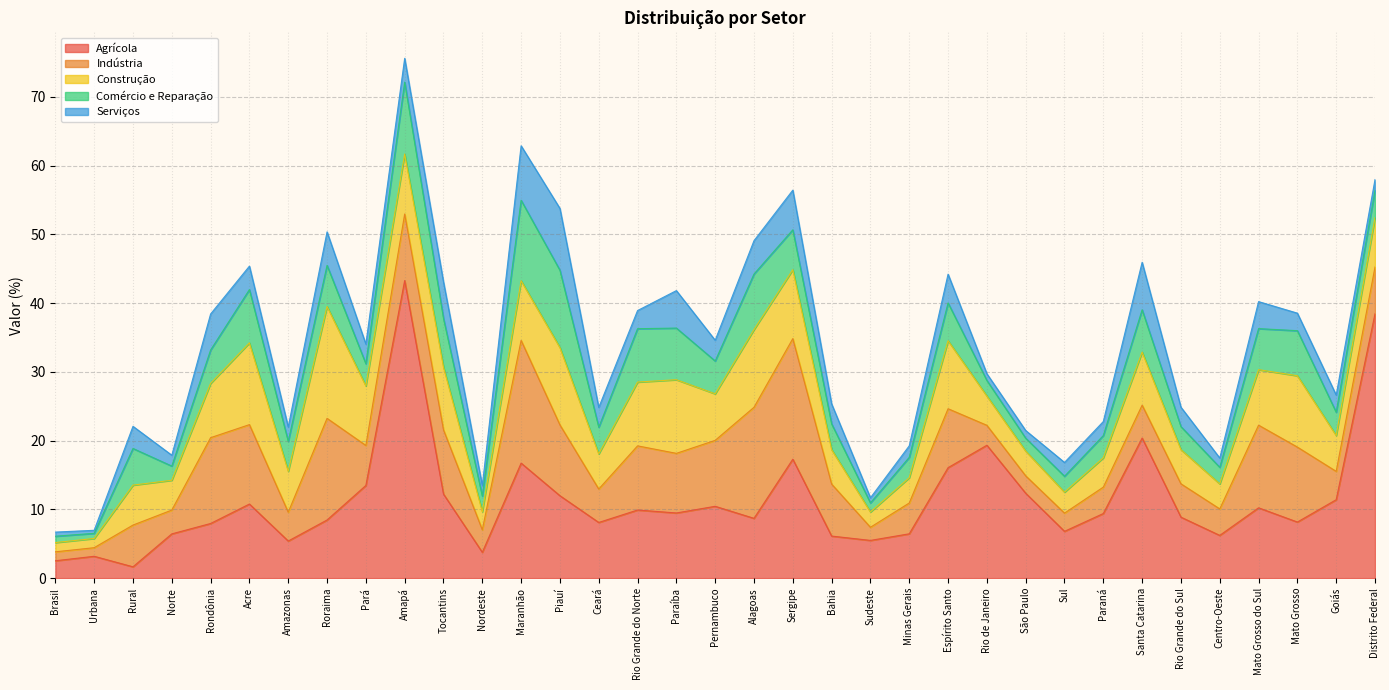

List the labels in order of Agrícola value, largest first.

Amapá, Distrito Federal, Santa Catarina, Rio de Janeiro, Sergipe, Maranhão, Espírito Santo, Pará, São Paulo, Tocantins, Piauí, Goiás, Acre, Pernambuco, Mato Grosso do Sul, Rio Grande do Norte, Paraíba, Paraná, Rio Grande do Sul, Alagoas, Roraima, Mato Grosso, Ceará, Rondônia, Sul, Minas Gerais, Norte, Centro-Oeste, Bahia, Sudeste, Amazonas, Nordeste, Urbana, Brasil, Rural